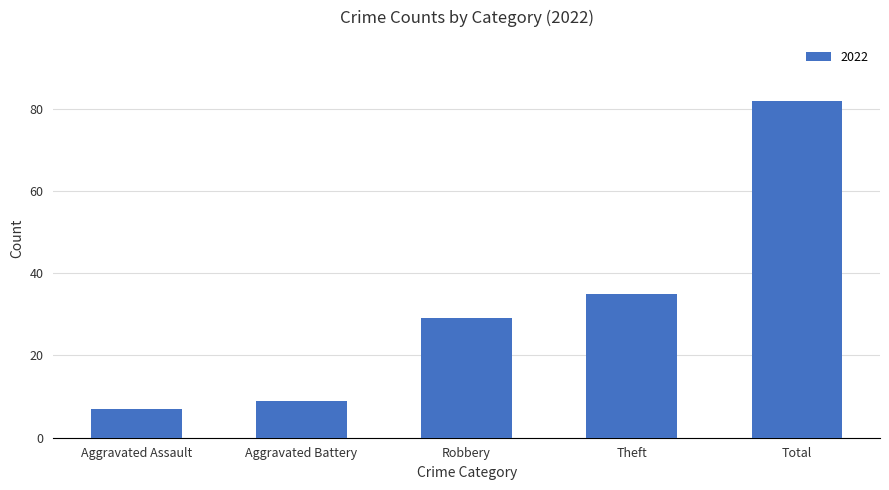

Count the number of data series in this chart.

1